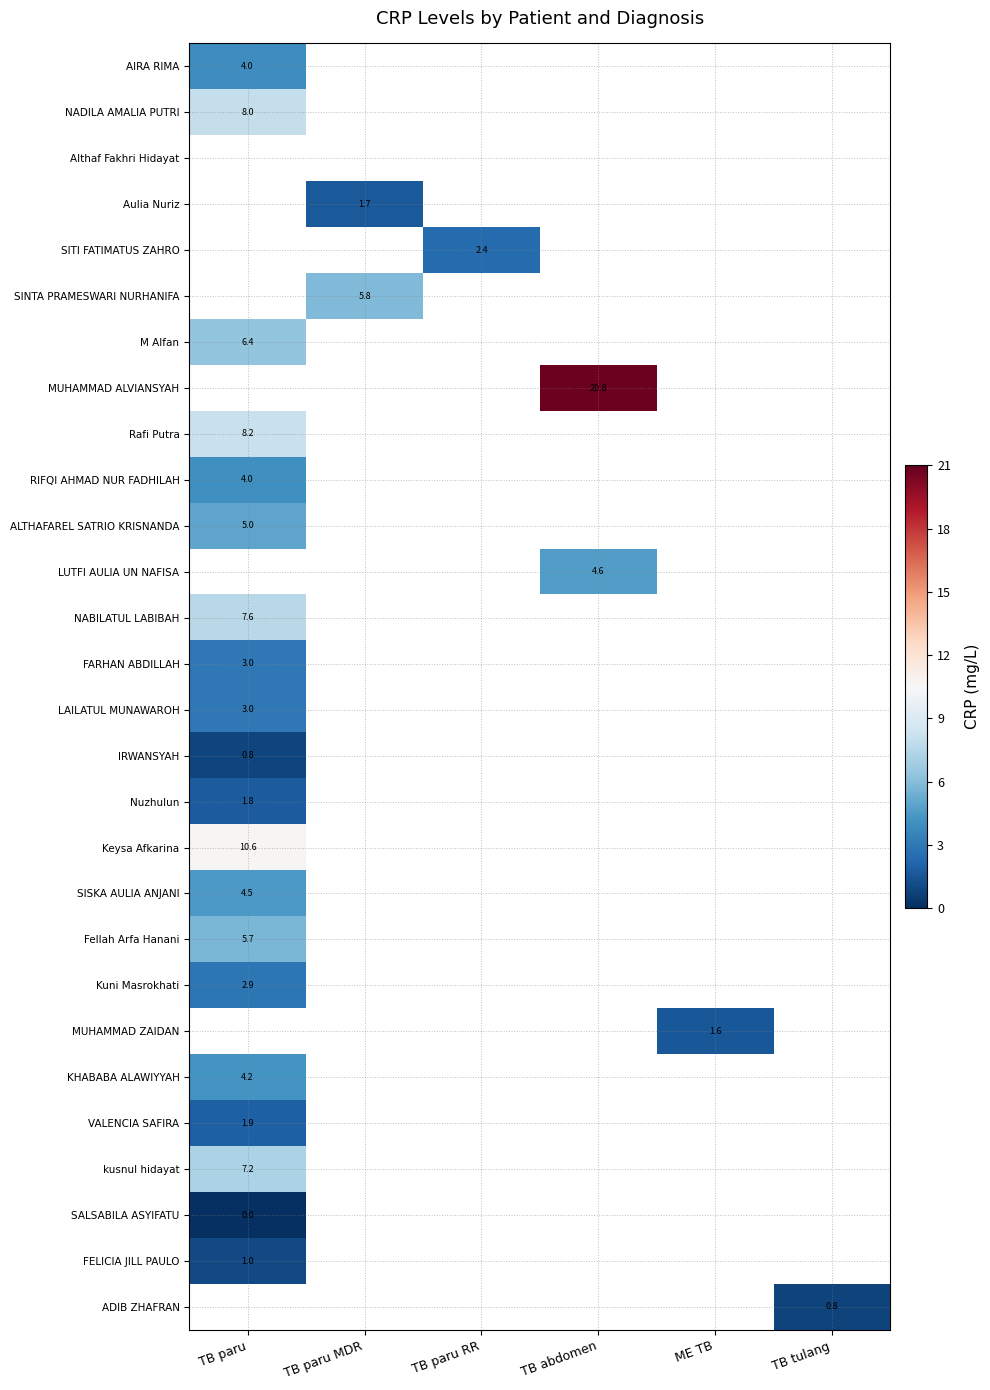

The SITI FATIMATUS ZAHRO series shows 1.0 at TB paru RR. True or false?

False